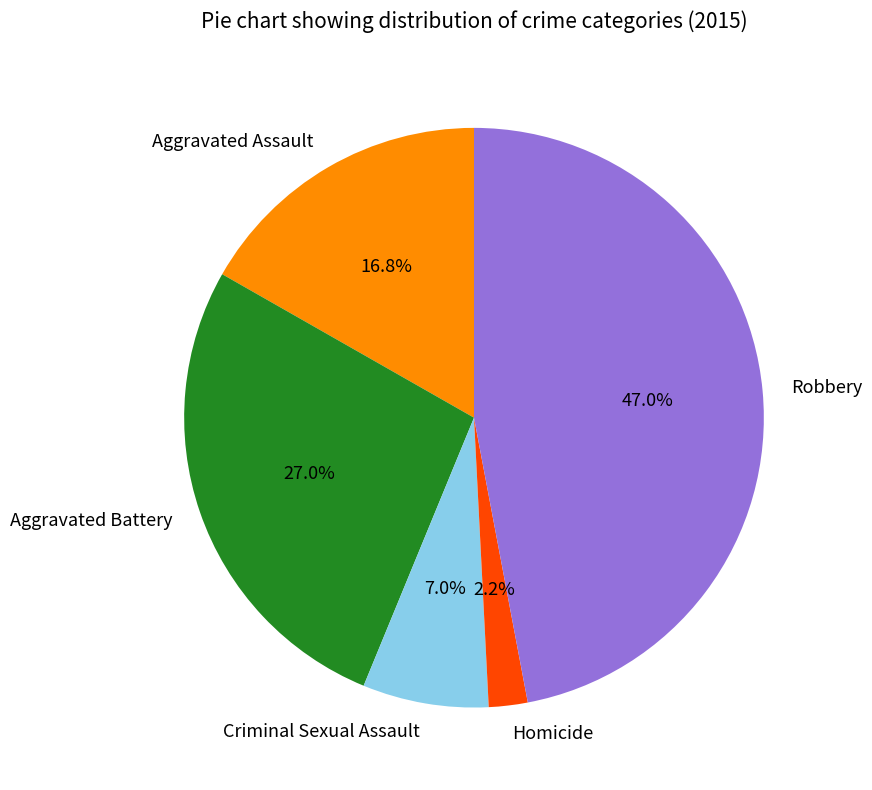

How many slices are in this pie chart?

5